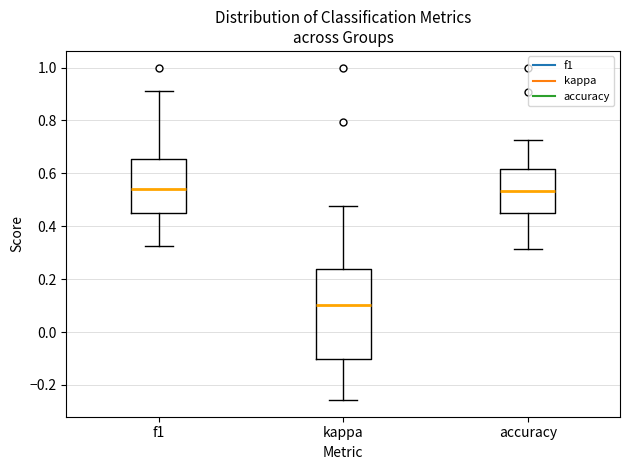

Which box is the tallest, from its lower edge to its upper edge?

kappa